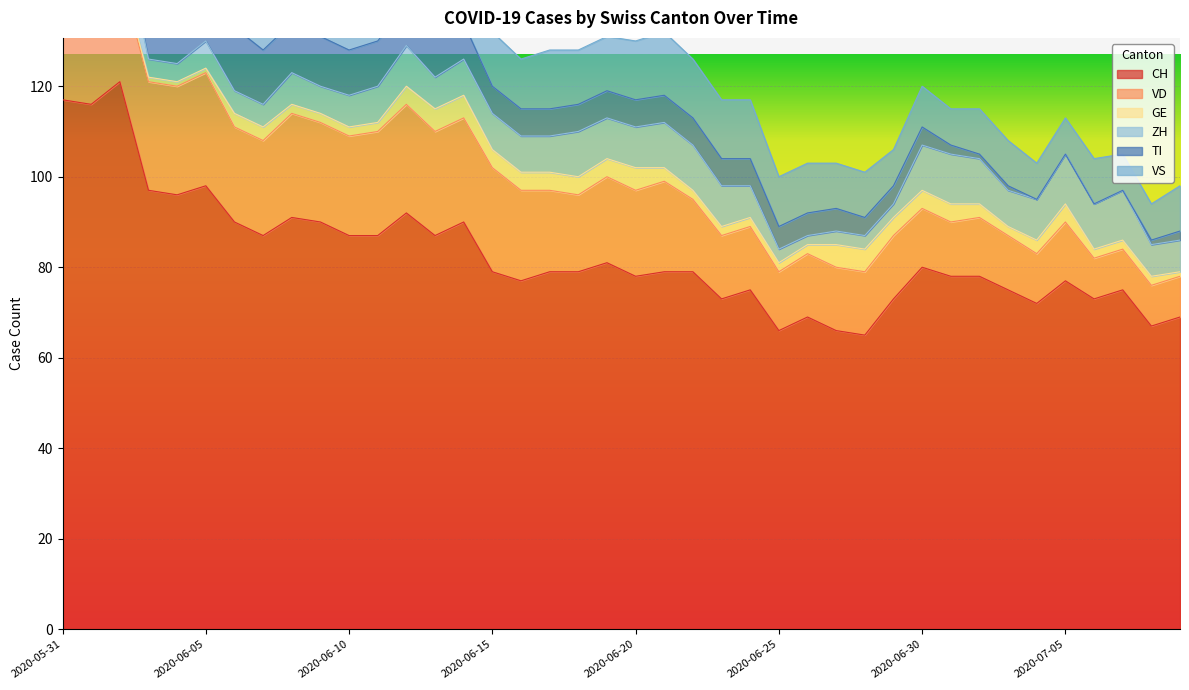

How many interior local peaks does the VS series have?

4